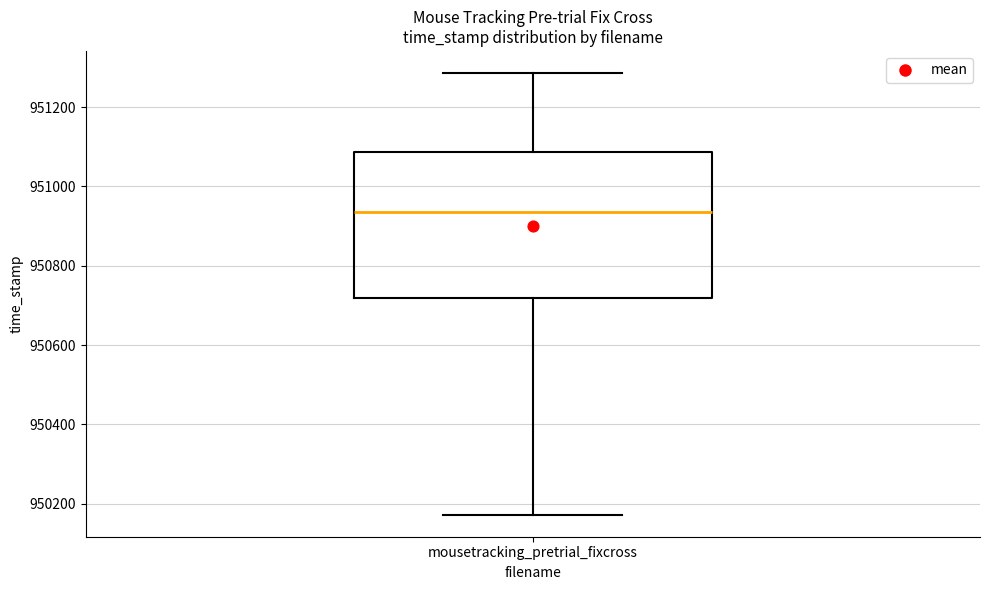

Transcribe this box plot: give where the median line is, the range the box spans, and where the two whiskers end, as read against the y-axis. The values are not printed on the chart, so give them approximately, as read against the axis.

median 950940, box 950720 to 951080, whiskers 950180 to 951280